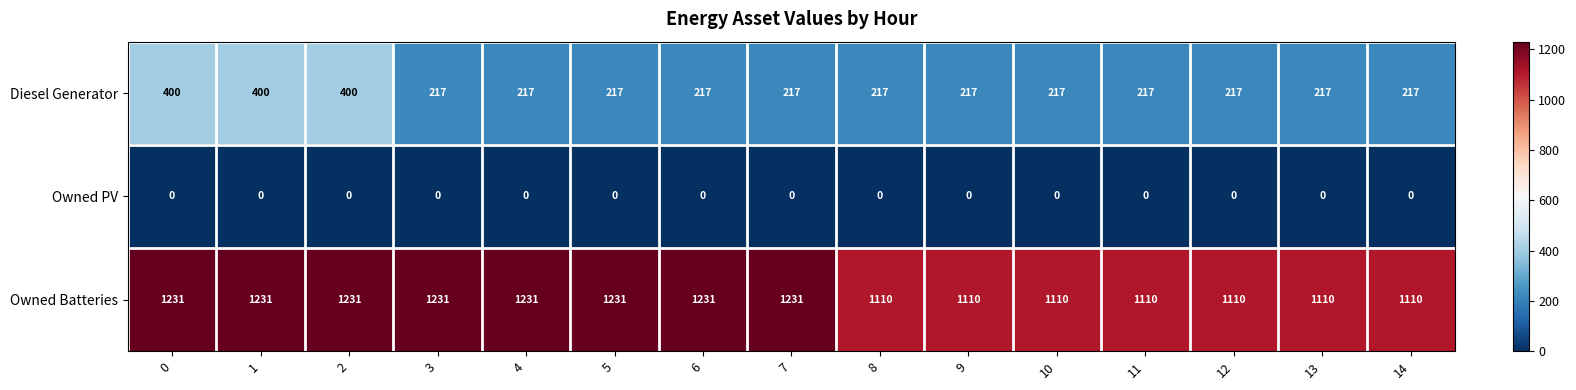

Which series has the largest total across all categories?

Owned Batteries